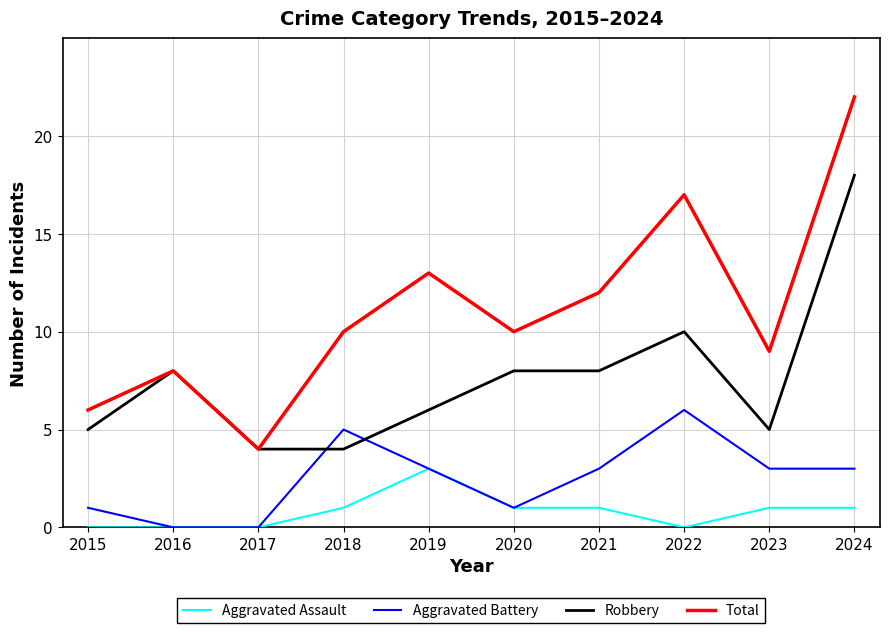

What is the total value across all series at 2022?

33